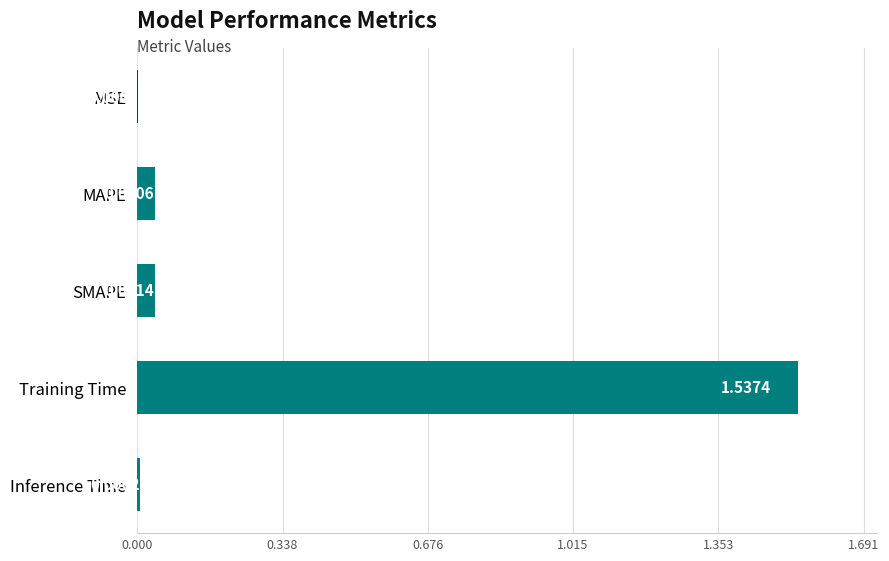

At which category does the chart reach its peak across all series?

Training Time